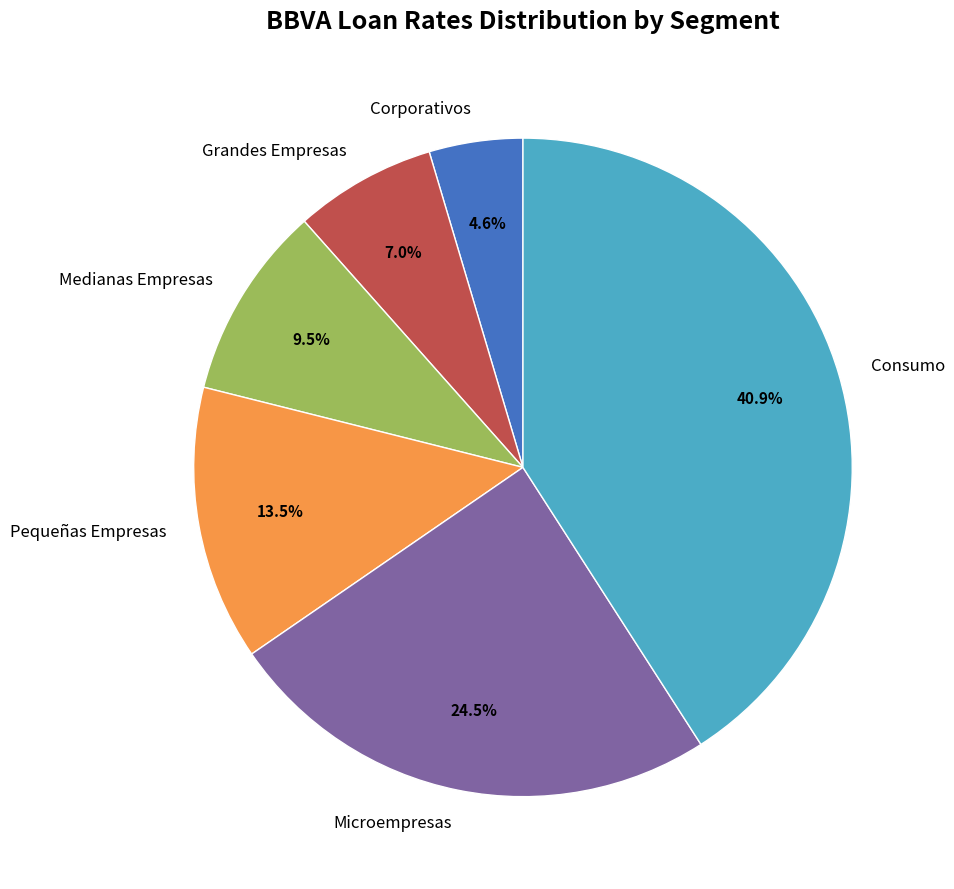

The Corporativos slice represents 12% of the pie. True or false?

False